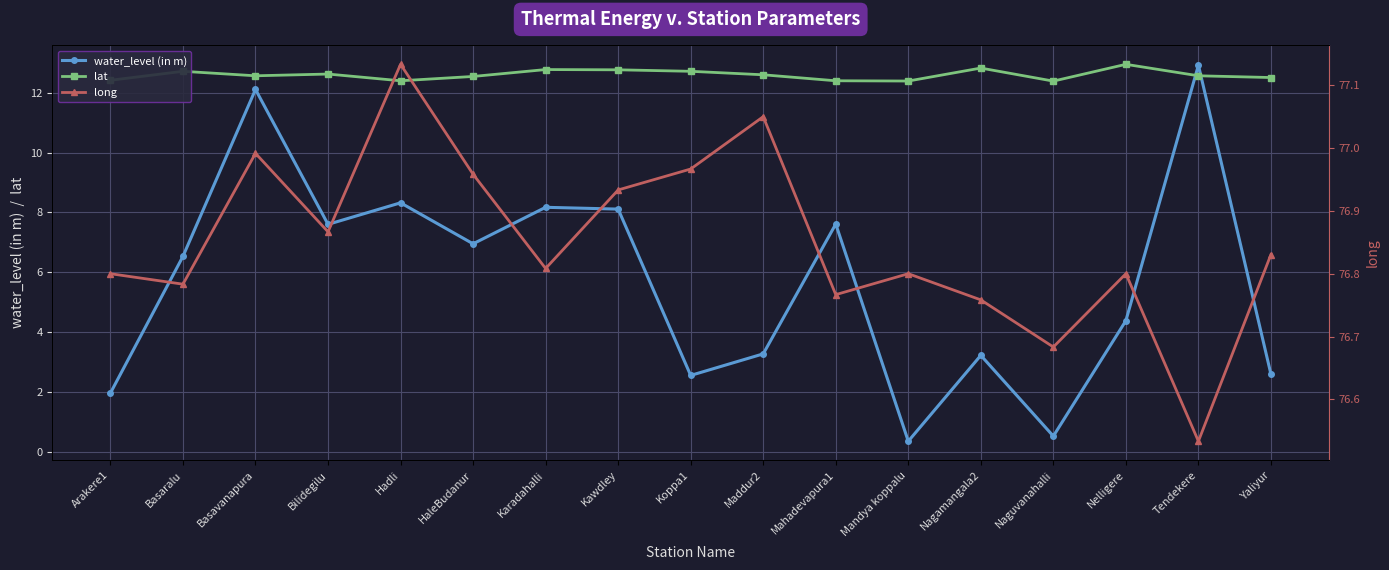

What value does the lat series have at Bilidegilu?

12.6